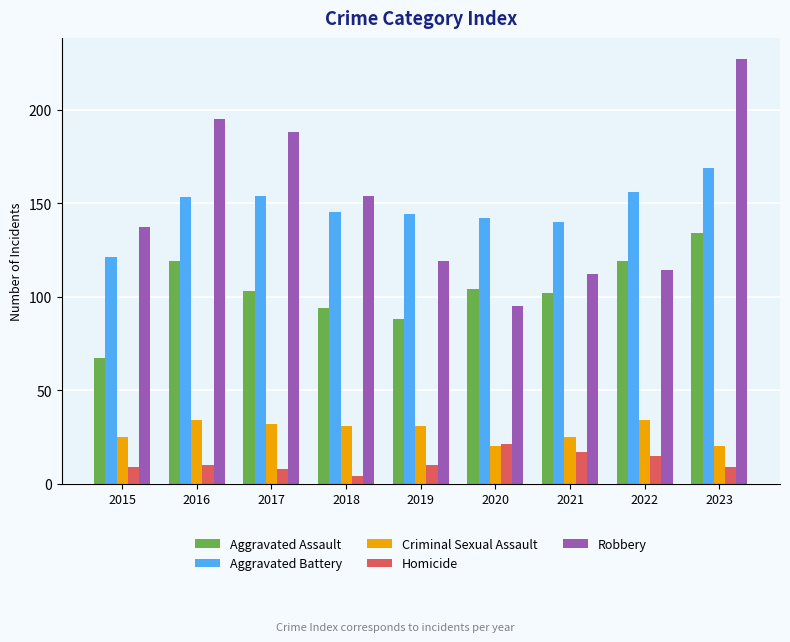

Are the bars horizontal?

No